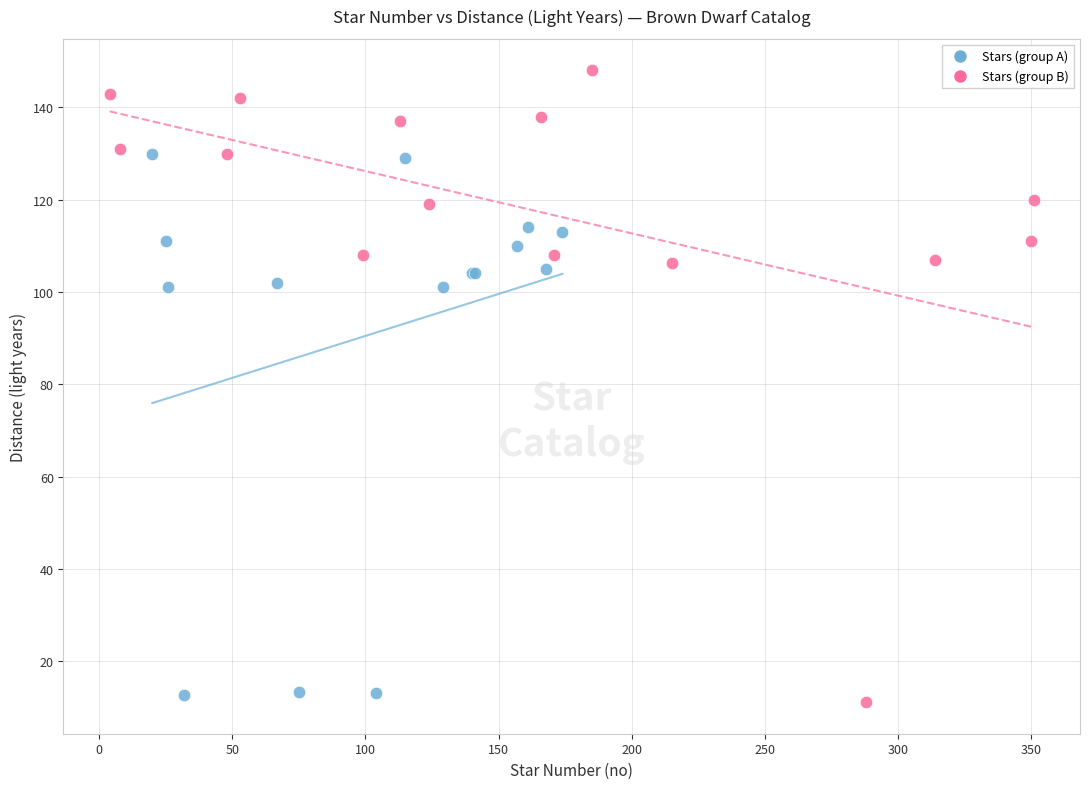

Which series contains the highest Y value?

Stars (group B)